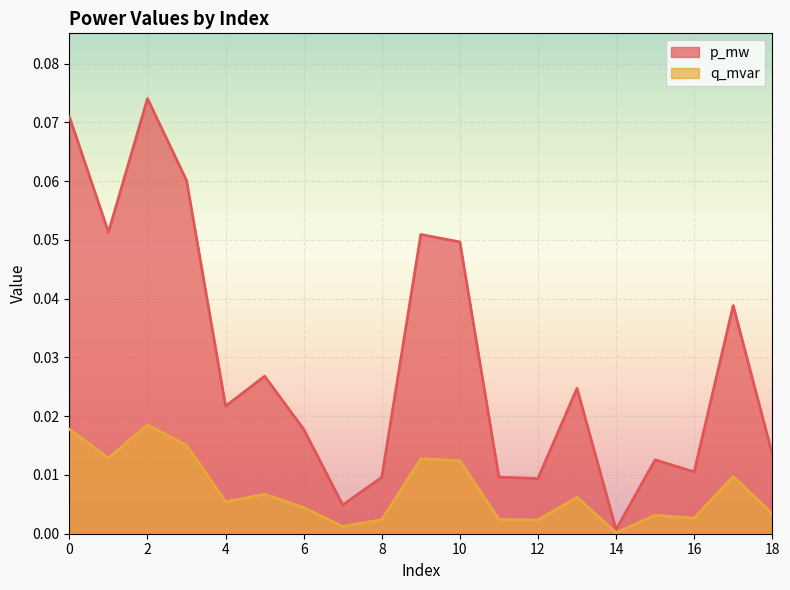

The value of q_mvar at 0 is 0.0. True or false?

False